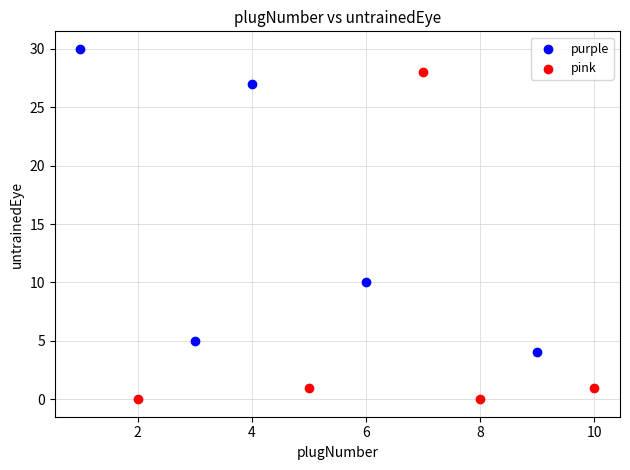

Which series has the largest Y range (max minus min)?

pink